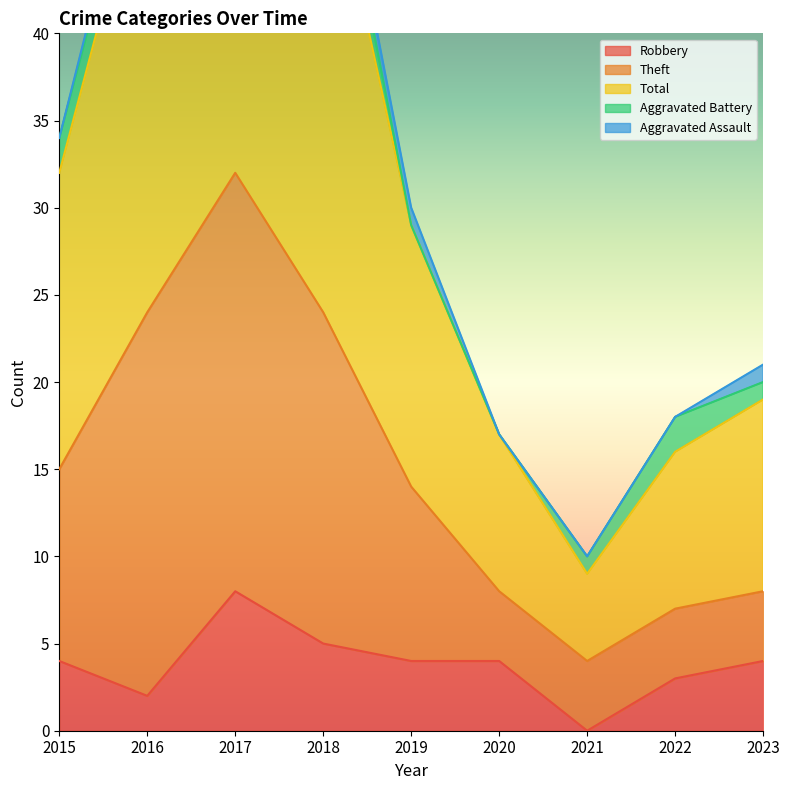

True or false: Robbery has a value of 4 at 2015.

True